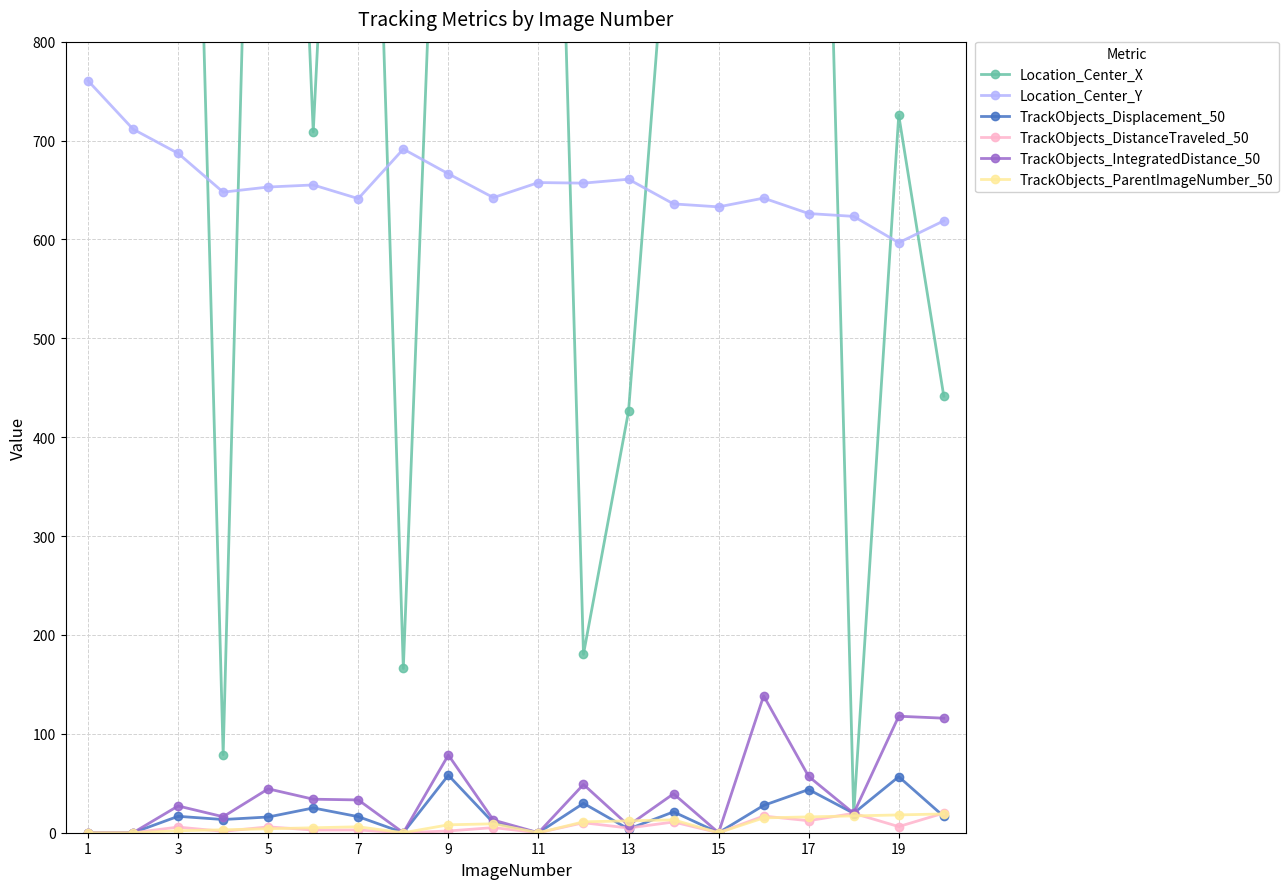

The TrackObjects_IntegratedDistance_50 series shows 47.6 at 15. True or false?

False